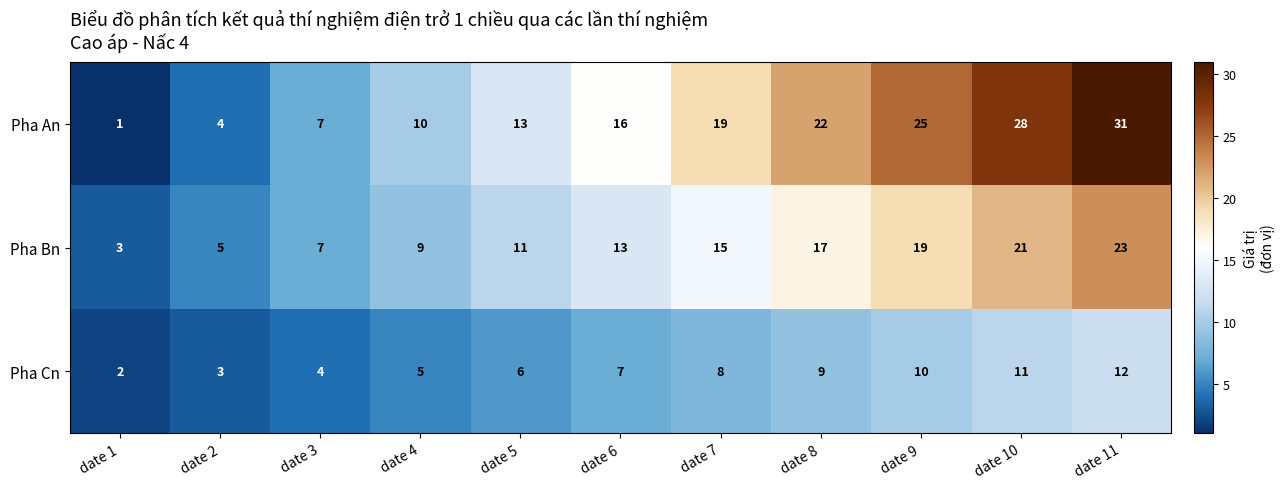

At which category does the chart reach its peak across all series?

date 11